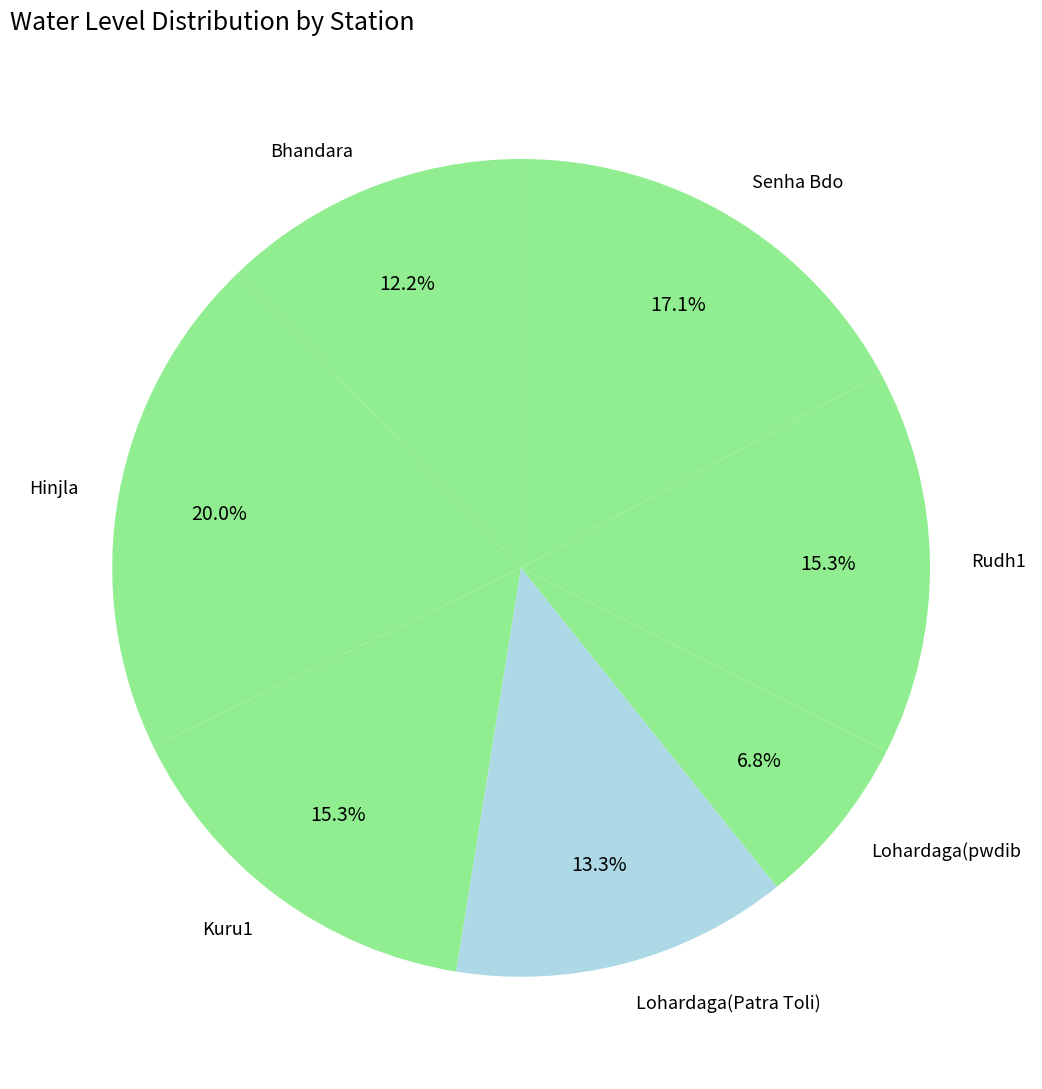

How many segments does this pie chart have?

7